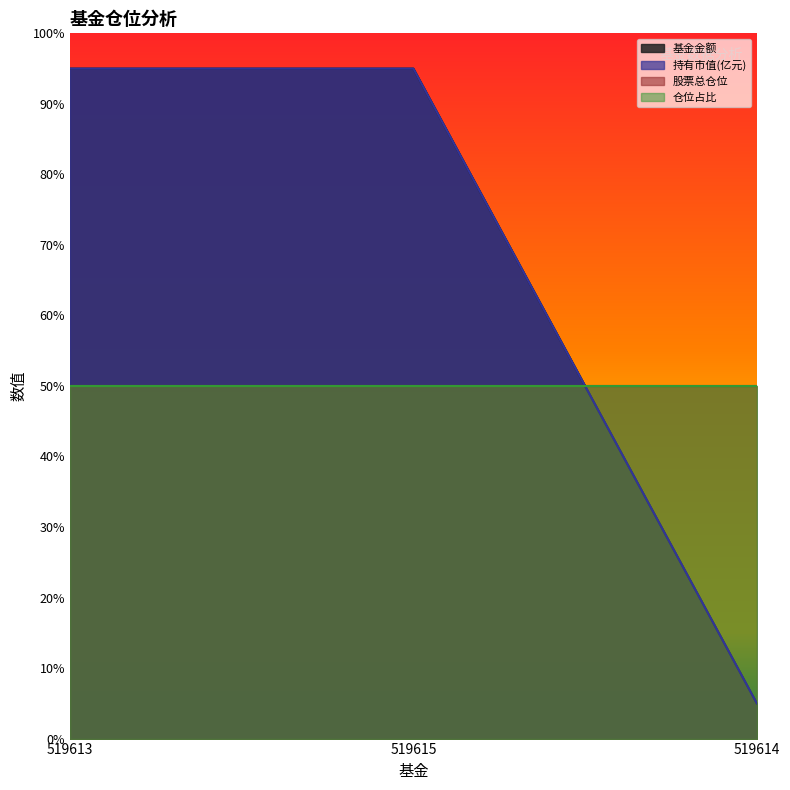

What is the average value of the 基金金额 series?

65